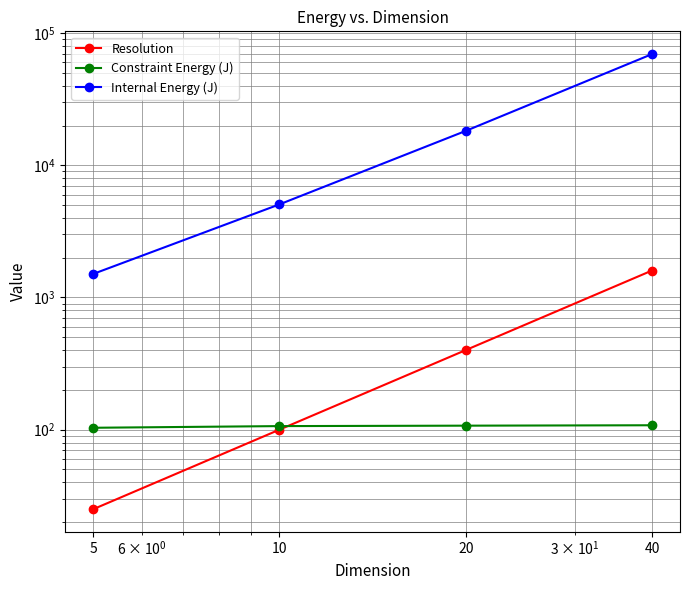

At which category is the sum across all series the highest?

40